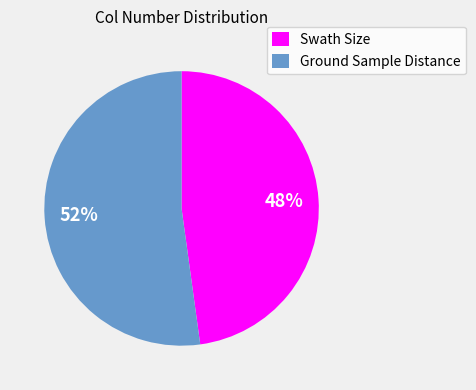

Count the number of slices in the pie.

2